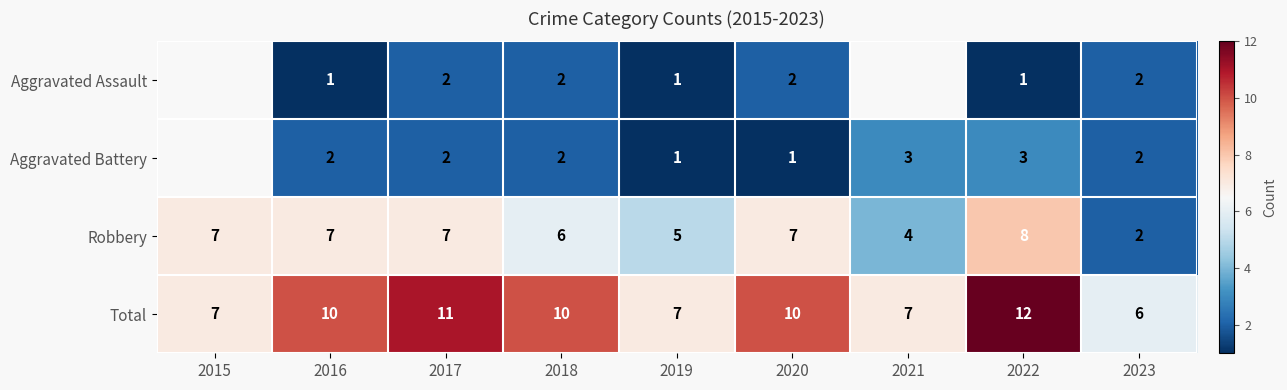

Is it true that Robbery equals 5 at 2019?

True